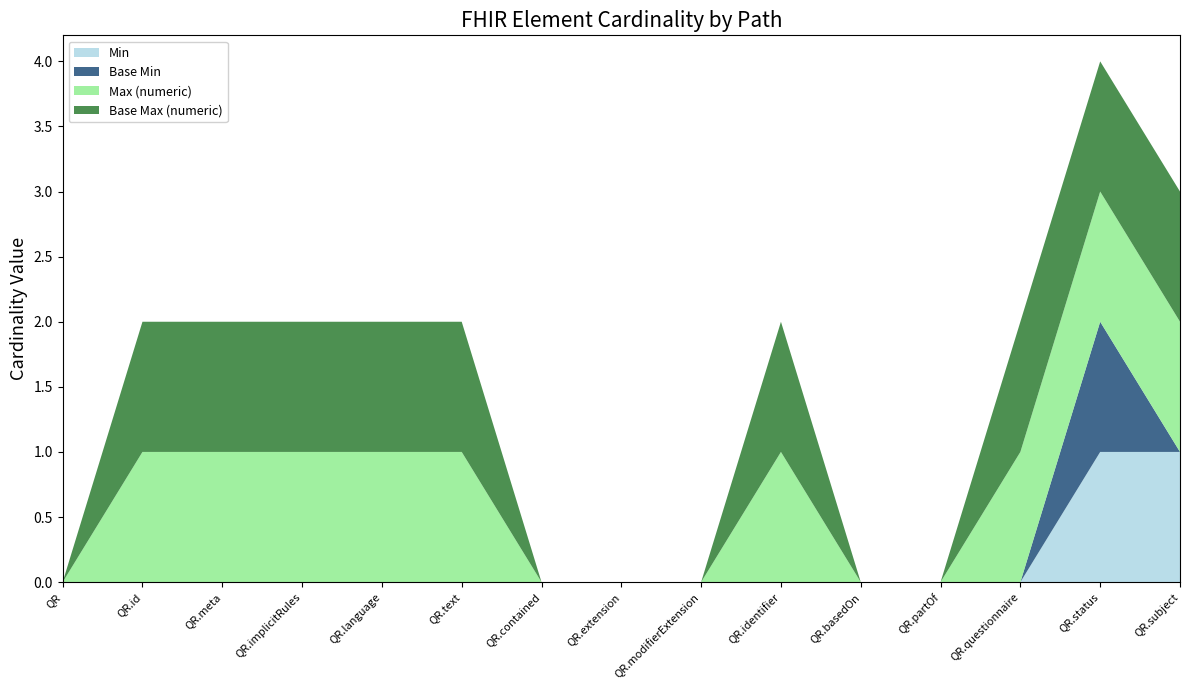

Reading left to right, extract all data points from this chart.

Min: QuestionnaireResponse=0	QuestionnaireResponse.id=0	QuestionnaireResponse.meta=0	QuestionnaireResponse.implicitRules=0	QuestionnaireResponse.language=0	QuestionnaireResponse.text=0	QuestionnaireResponse.contained=0	QuestionnaireResponse.extension=0	QuestionnaireResponse.modifierExtension=0	QuestionnaireResponse.identifier=0	QuestionnaireResponse.basedOn=0	QuestionnaireResponse.partOf=0	QuestionnaireResponse.questionnaire=0	QuestionnaireResponse.status=1	QuestionnaireResponse.subject=1
Base Min: QuestionnaireResponse=0	QuestionnaireResponse.id=0	QuestionnaireResponse.meta=0	QuestionnaireResponse.implicitRules=0	QuestionnaireResponse.language=0	QuestionnaireResponse.text=0	QuestionnaireResponse.contained=0	QuestionnaireResponse.extension=0	QuestionnaireResponse.modifierExtension=0	QuestionnaireResponse.identifier=0	QuestionnaireResponse.basedOn=0	QuestionnaireResponse.partOf=0	QuestionnaireResponse.questionnaire=0	QuestionnaireResponse.status=1	QuestionnaireResponse.subject=0
Max (numeric): QuestionnaireResponse=0	QuestionnaireResponse.id=1	QuestionnaireResponse.meta=1	QuestionnaireResponse.implicitRules=1	QuestionnaireResponse.language=1	QuestionnaireResponse.text=1	QuestionnaireResponse.contained=0	QuestionnaireResponse.extension=0	QuestionnaireResponse.modifierExtension=0	QuestionnaireResponse.identifier=1	QuestionnaireResponse.basedOn=0	QuestionnaireResponse.partOf=0	QuestionnaireResponse.questionnaire=1	QuestionnaireResponse.status=1	QuestionnaireResponse.subject=1
Base Max (numeric): QuestionnaireResponse=0	QuestionnaireResponse.id=1	QuestionnaireResponse.meta=1	QuestionnaireResponse.implicitRules=1	QuestionnaireResponse.language=1	QuestionnaireResponse.text=1	QuestionnaireResponse.contained=0	QuestionnaireResponse.extension=0	QuestionnaireResponse.modifierExtension=0	QuestionnaireResponse.identifier=1	QuestionnaireResponse.basedOn=0	QuestionnaireResponse.partOf=0	QuestionnaireResponse.questionnaire=1	QuestionnaireResponse.status=1	QuestionnaireResponse.subject=1